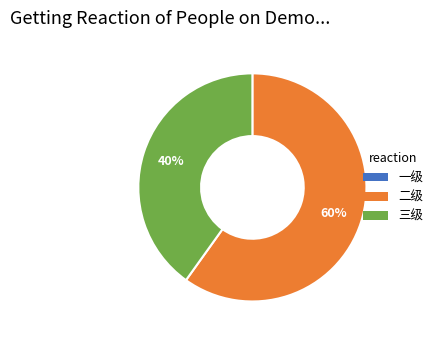

Count the number of slices in the pie.

2